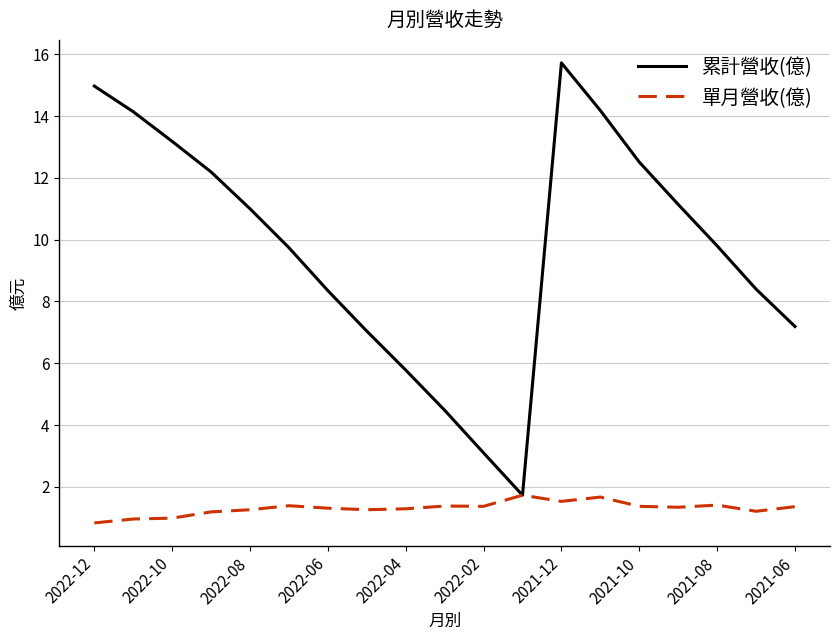

Which series has the largest total across all categories?

累計營收(億)